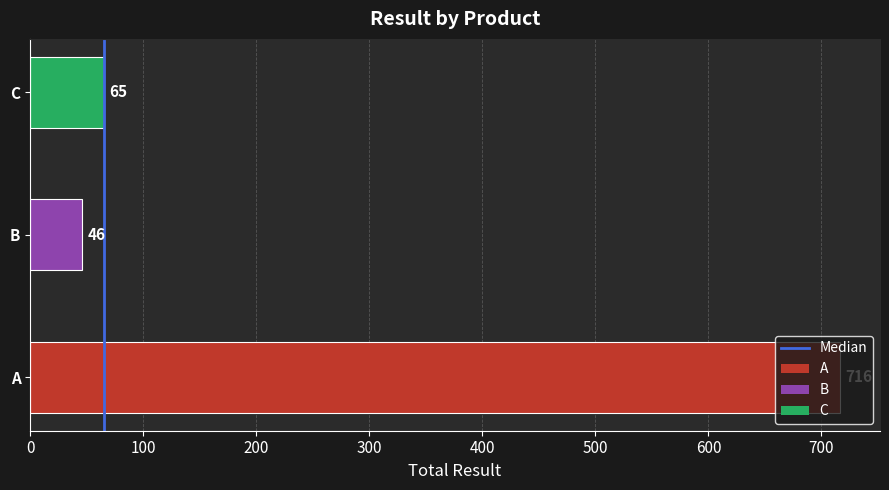

How many distinct data groups are displayed?

1